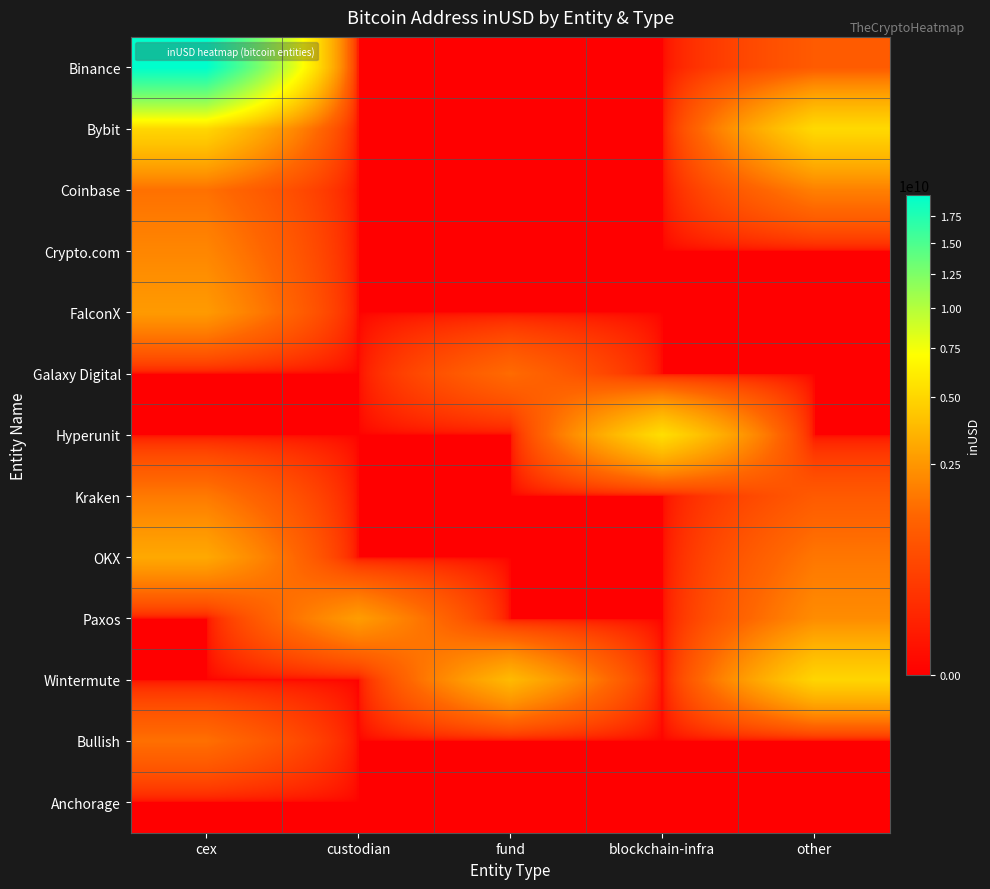

Which series has the largest total across all categories?

Binance